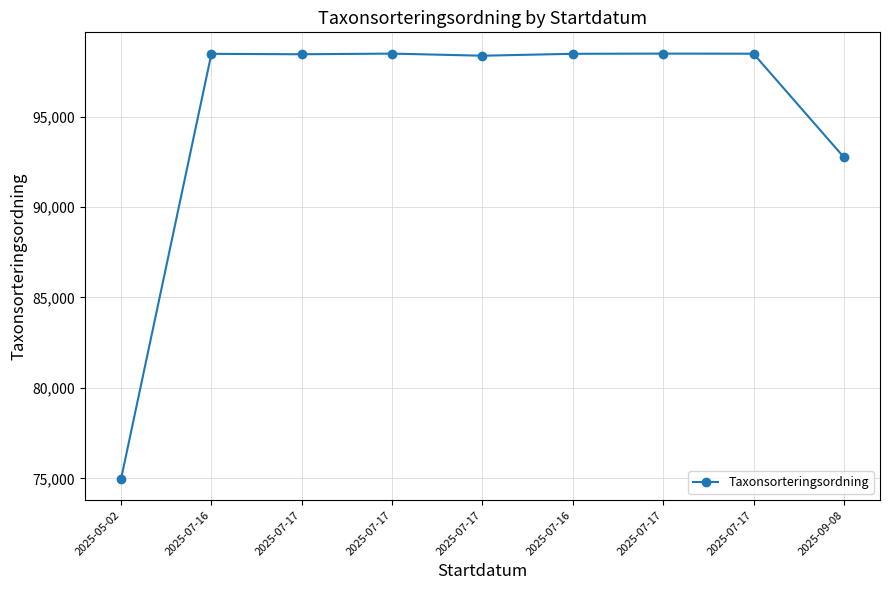

What is the smallest value displayed?

74964